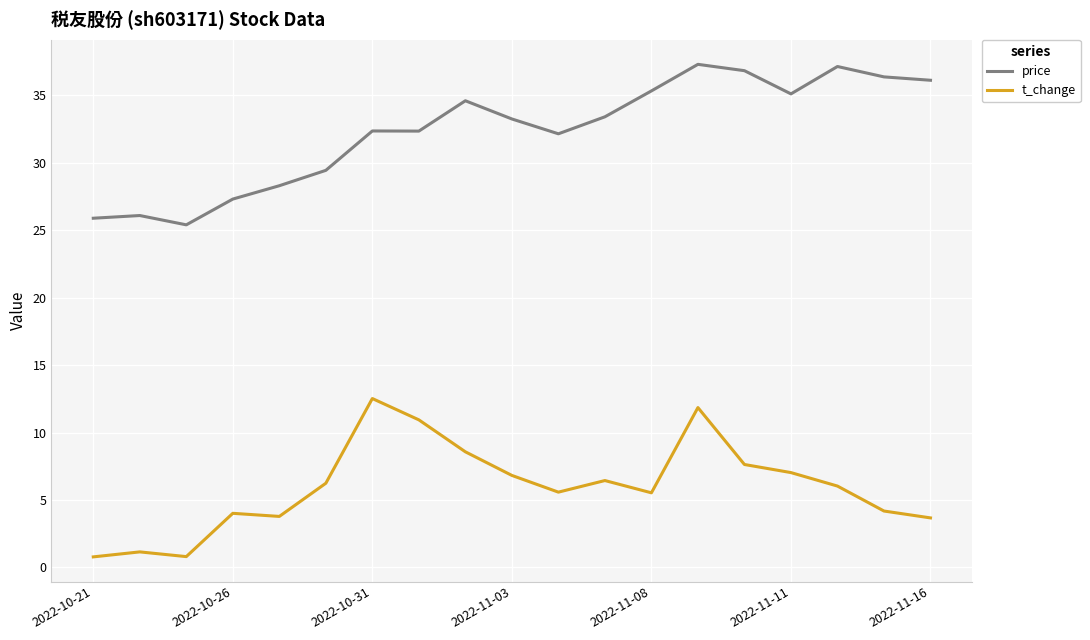

What is the highest value of the price series?

37.3